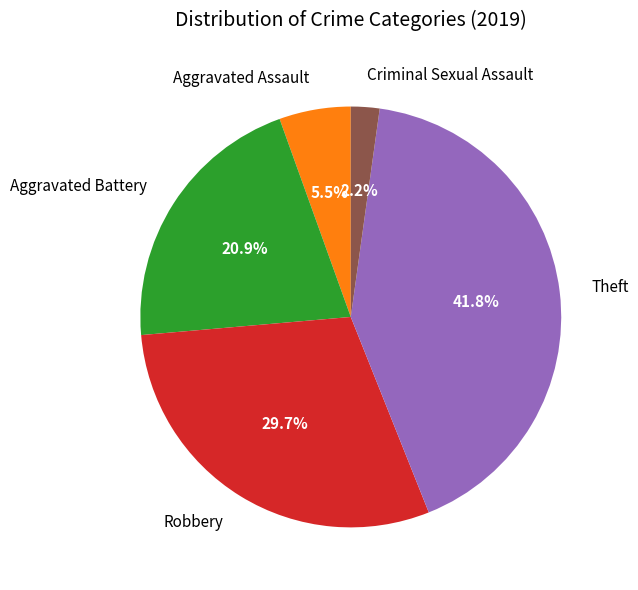

The Robbery slice represents 37% of the pie. True or false?

False